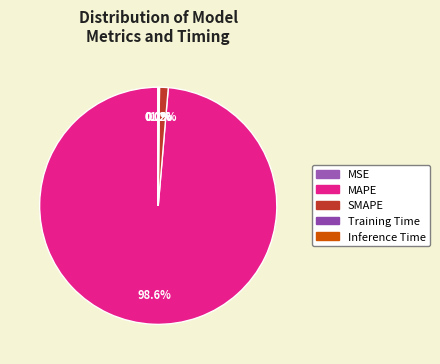

Is it true that MSE is 10% of the pie?

False